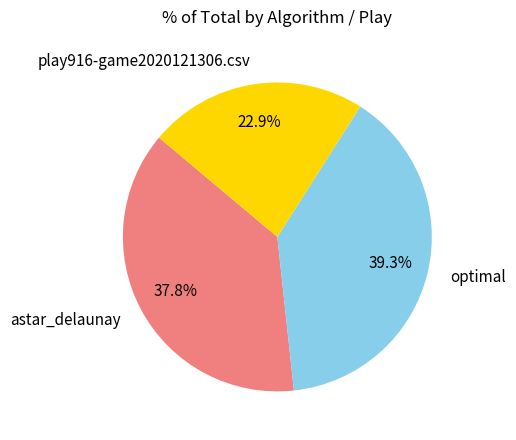

The play916-game2020121306.csv slice represents 23% of the pie. True or false?

True